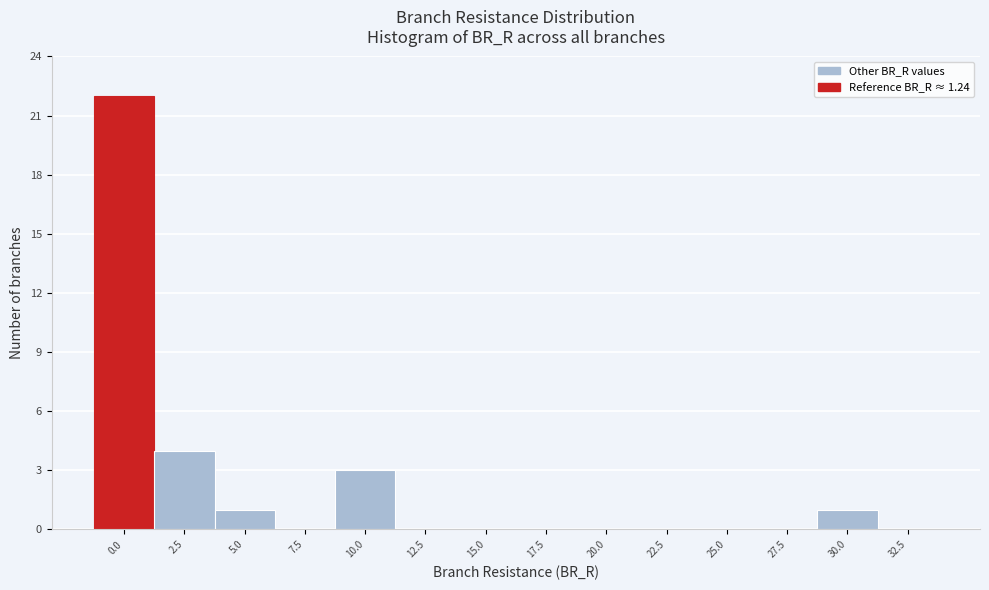

Reading right to left, what are all the values shown in this chart?

32.5=0	30.0=1	27.5=0	25.0=0	22.5=0	20.0=0	17.5=0	15.0=0	12.5=0	10.0=3	7.5=0	5.0=1	2.5=4	0.0=22